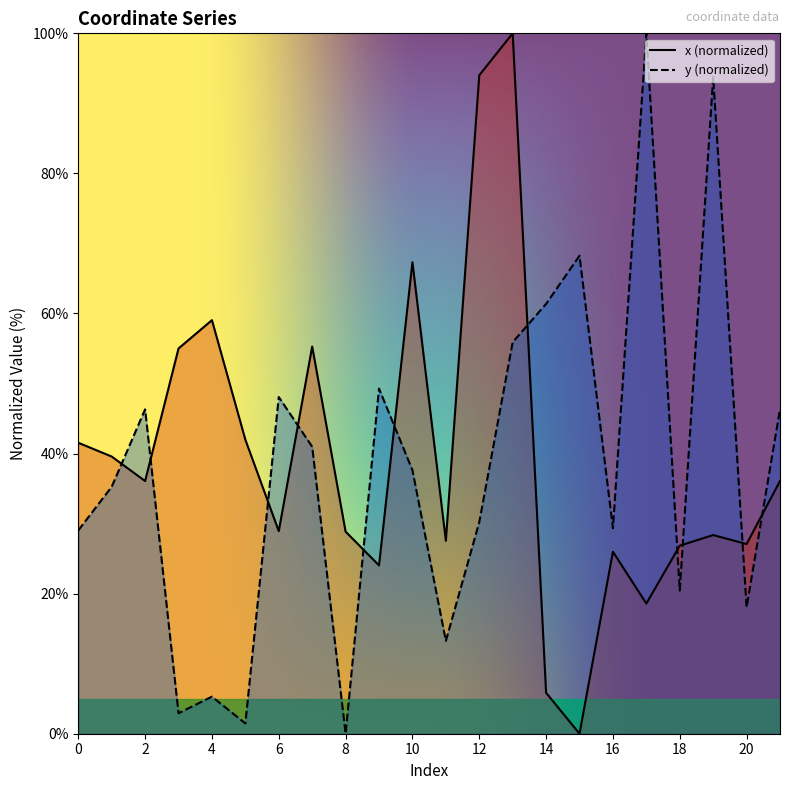

Read the y value at 15.

68.2